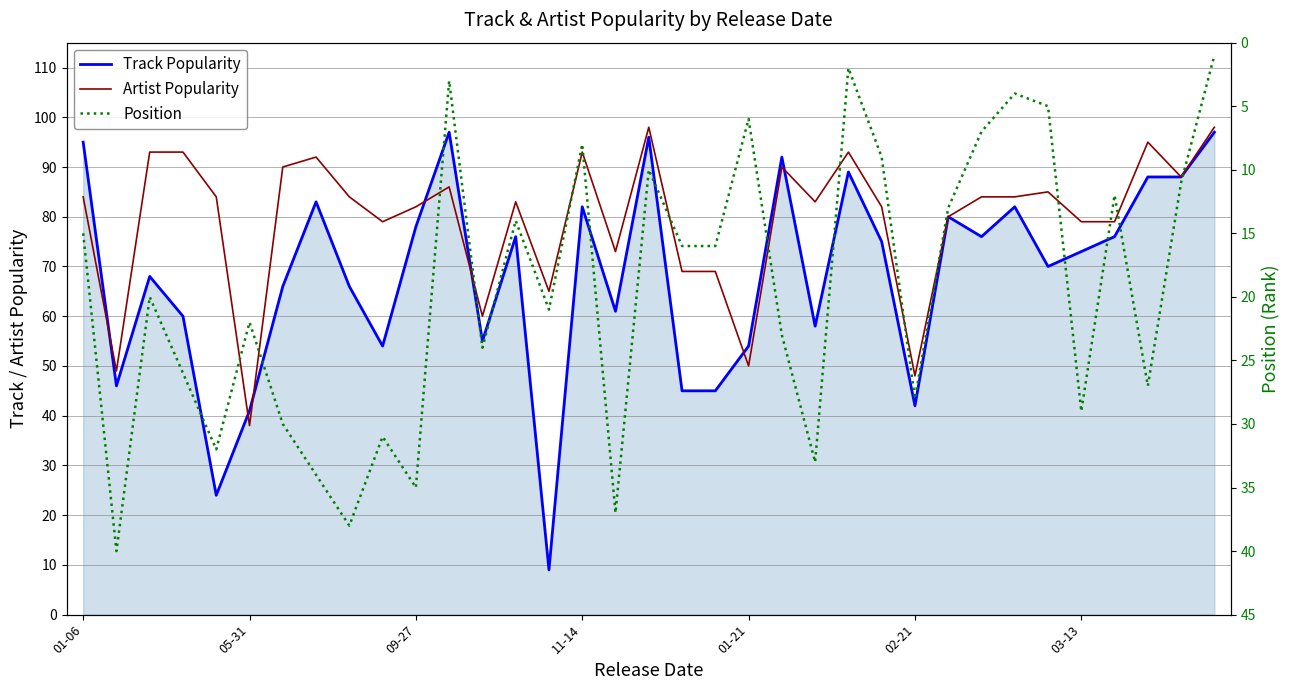

True or false: Artist Popularity and Position cross at least once.

False